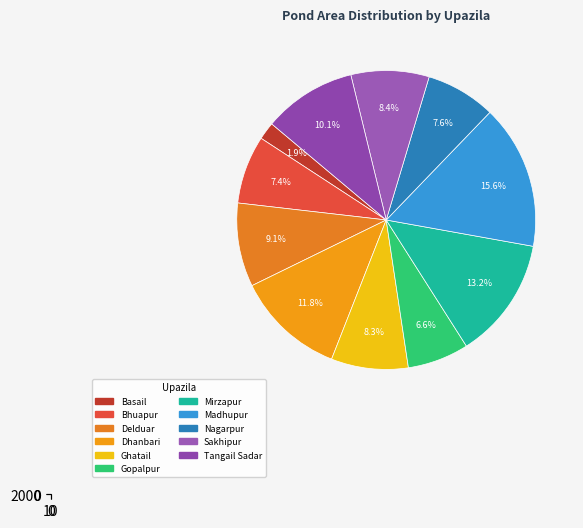

Which category has the biggest portion of the pie?

Madhupur